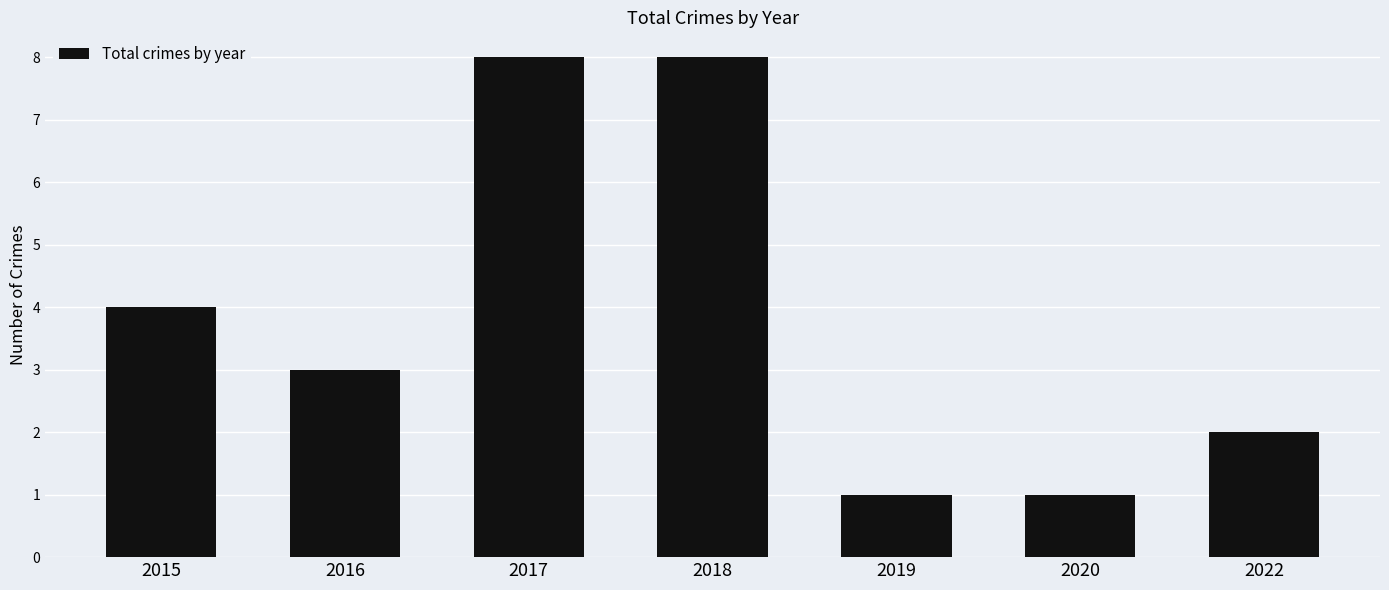

What is the maximum value shown in the chart?

8